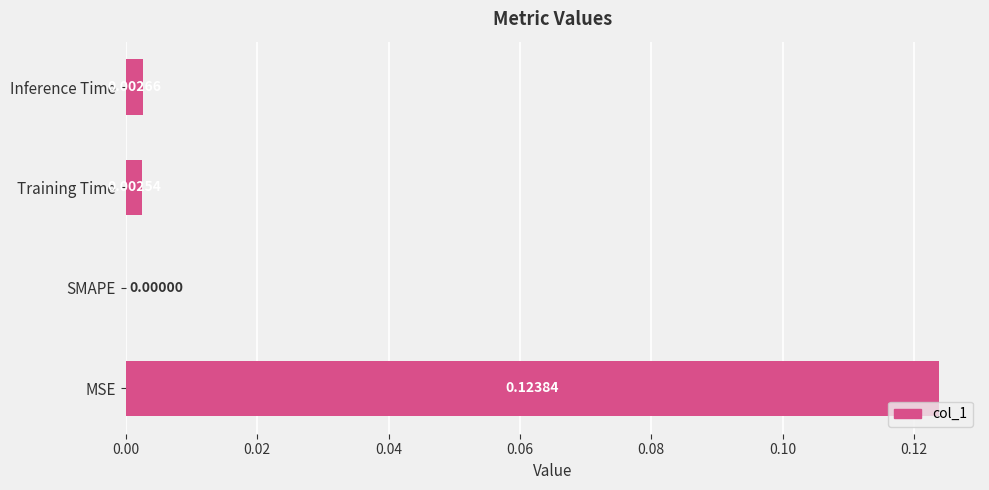

At which category does the chart reach its peak across all series?

MSE